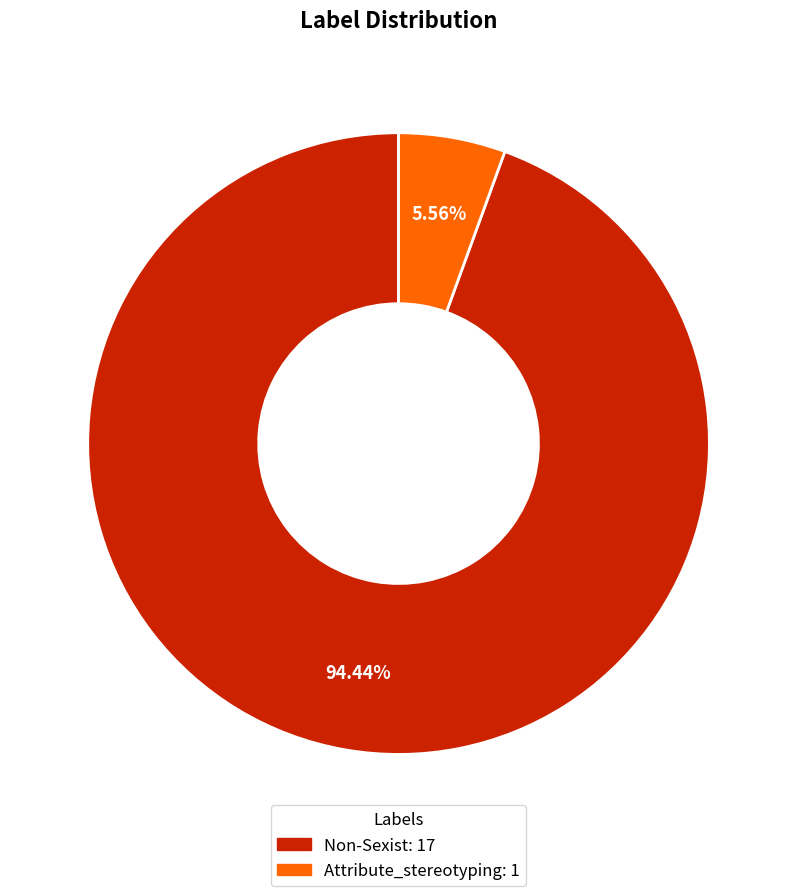

The Non-Sexist slice represents 94% of the pie. True or false?

True